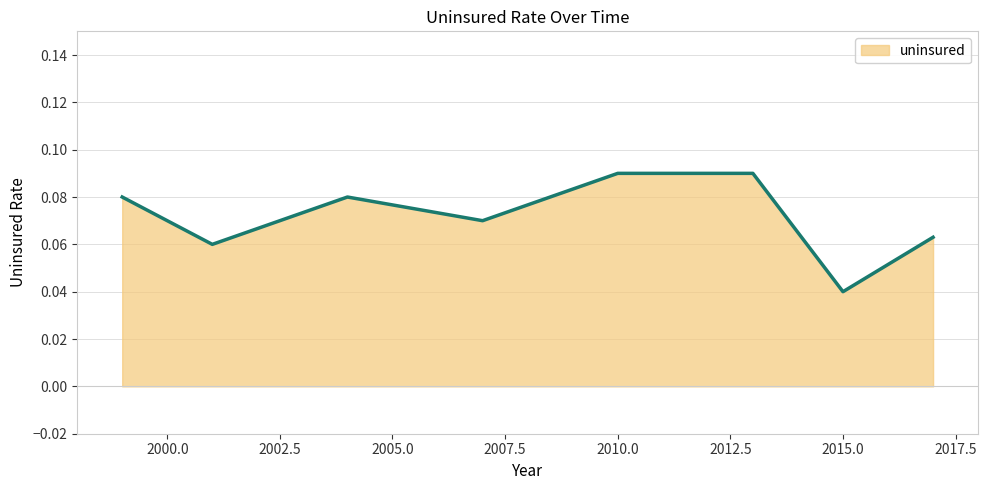

How many values are between 0 and 1?

8